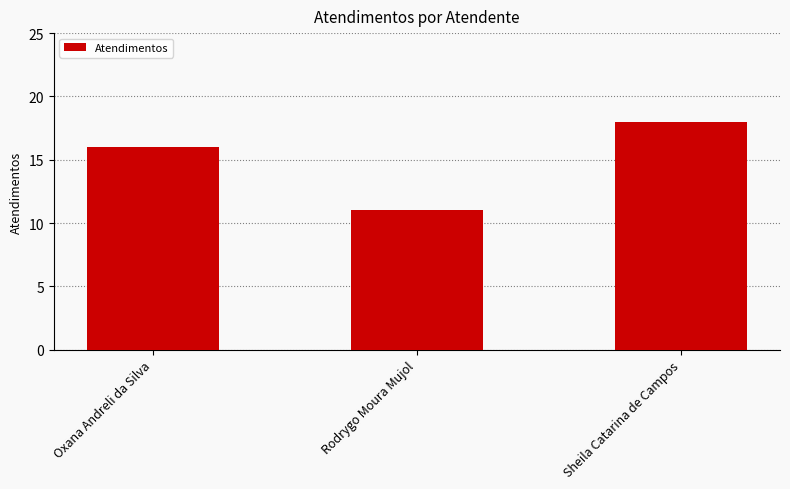

Count the values in the range 11 to 18.

3